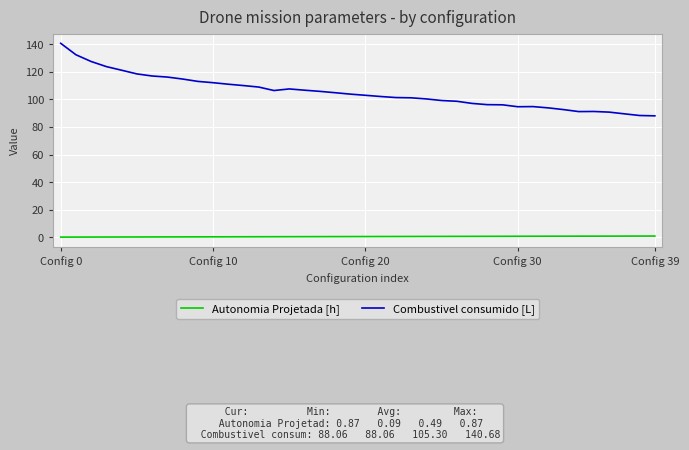

Which series has the largest total across all categories?

Combustivel consumido [L]